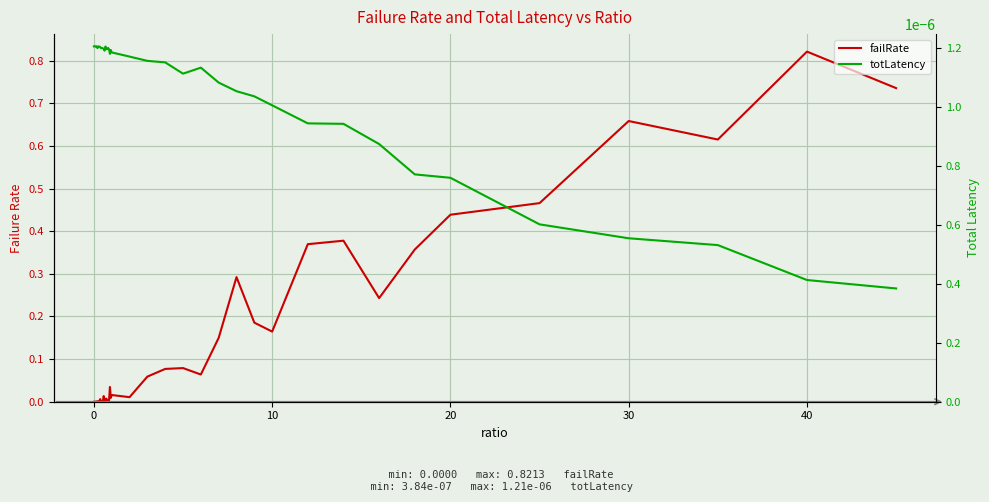

True or false: totLatency and failRate cross at least once.

True